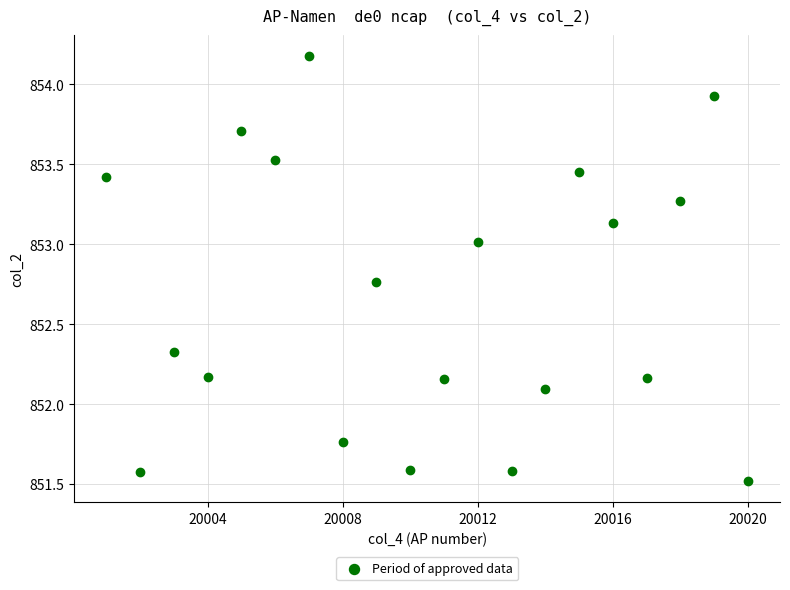

What Y value in the scatter plot is closest to 852?

852.1